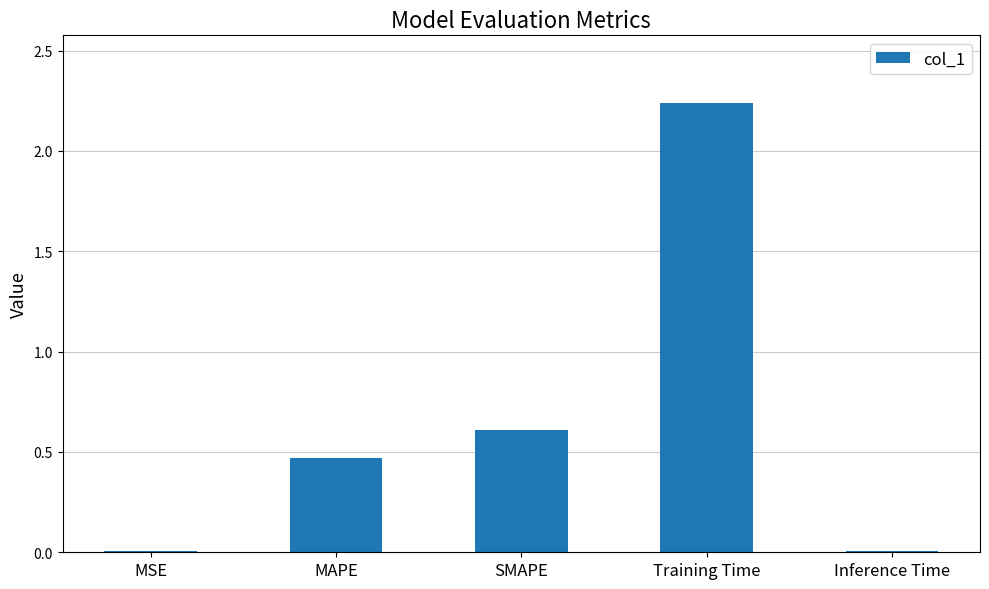

Where is the data nearest to the value 1?

SMAPE